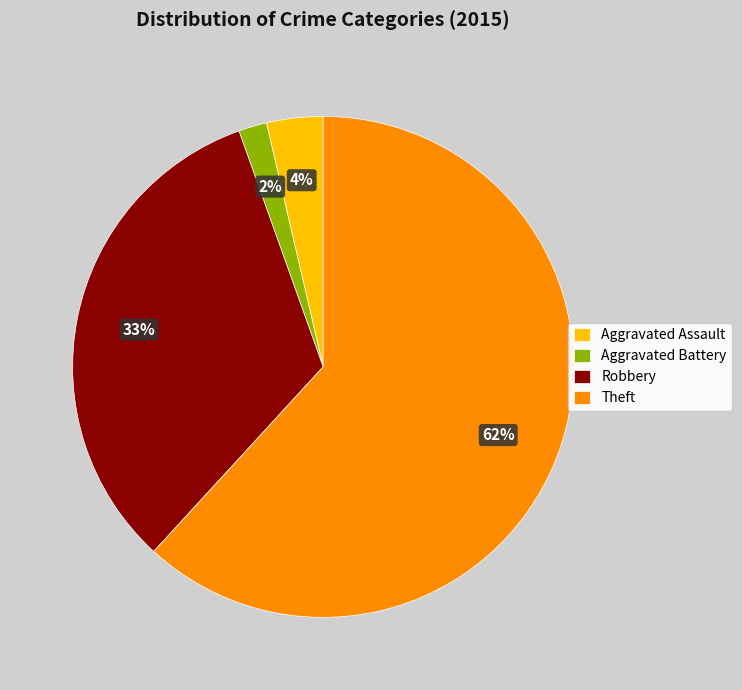

Is the sum of Aggravated Battery and Robbery greater than half?

No